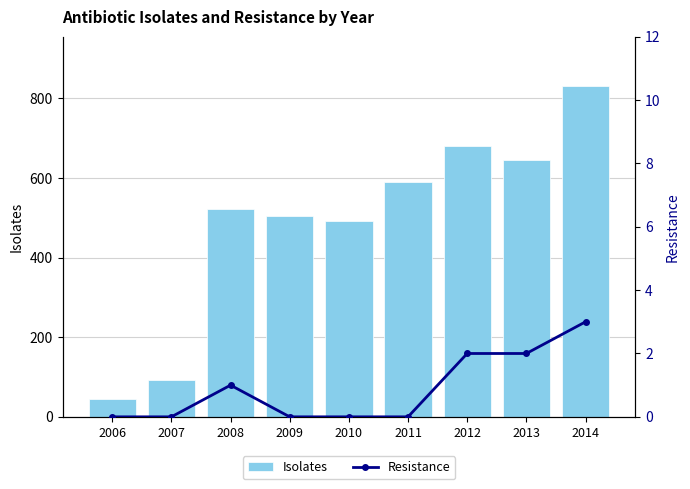

Reading right to left, transcribe all the data shown in this chart.

Isolates: 830	645	680	589	491	504	523	93	44
Resistance: 3	2	2	0	0	0	1	0	0